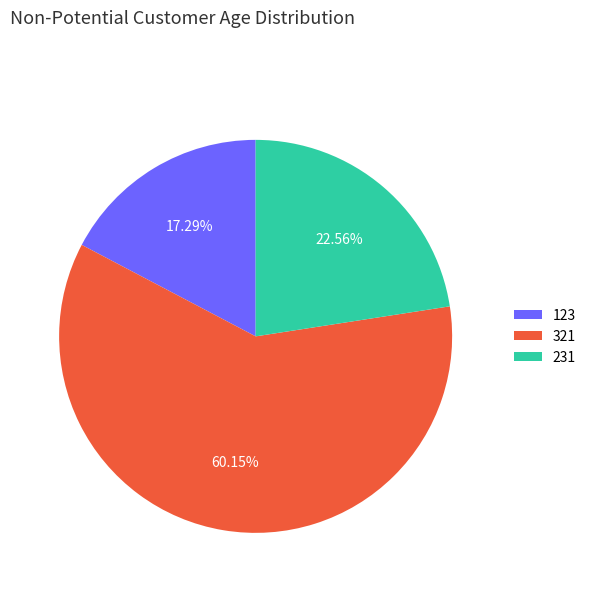

Is there any slice that represents more than half of the pie?

Yes